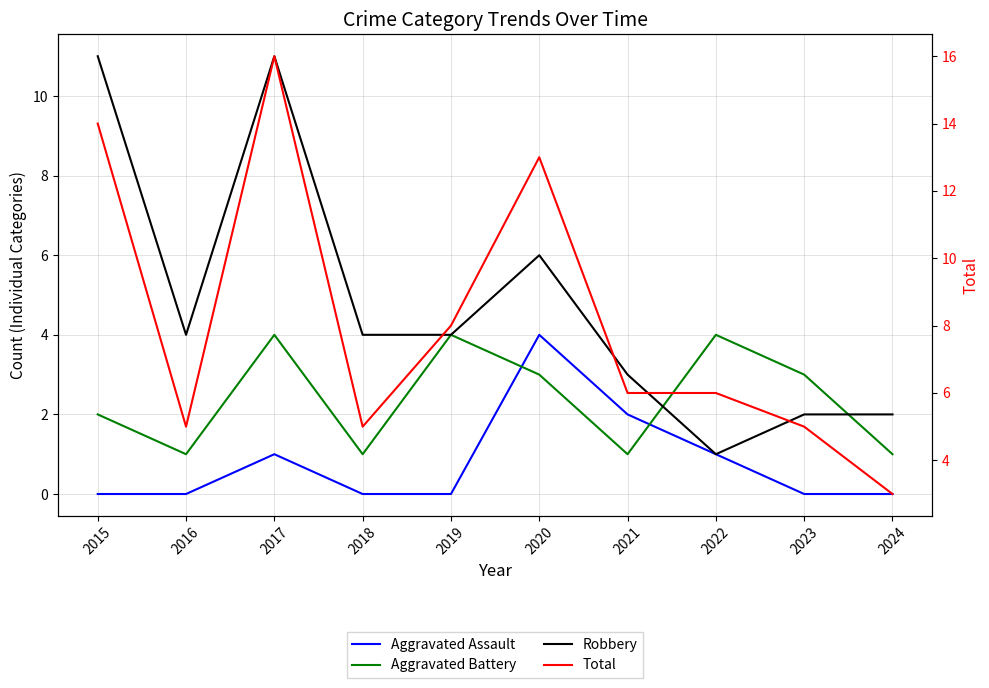

Is it true that Aggravated Assault equals 2 at 2018?

False